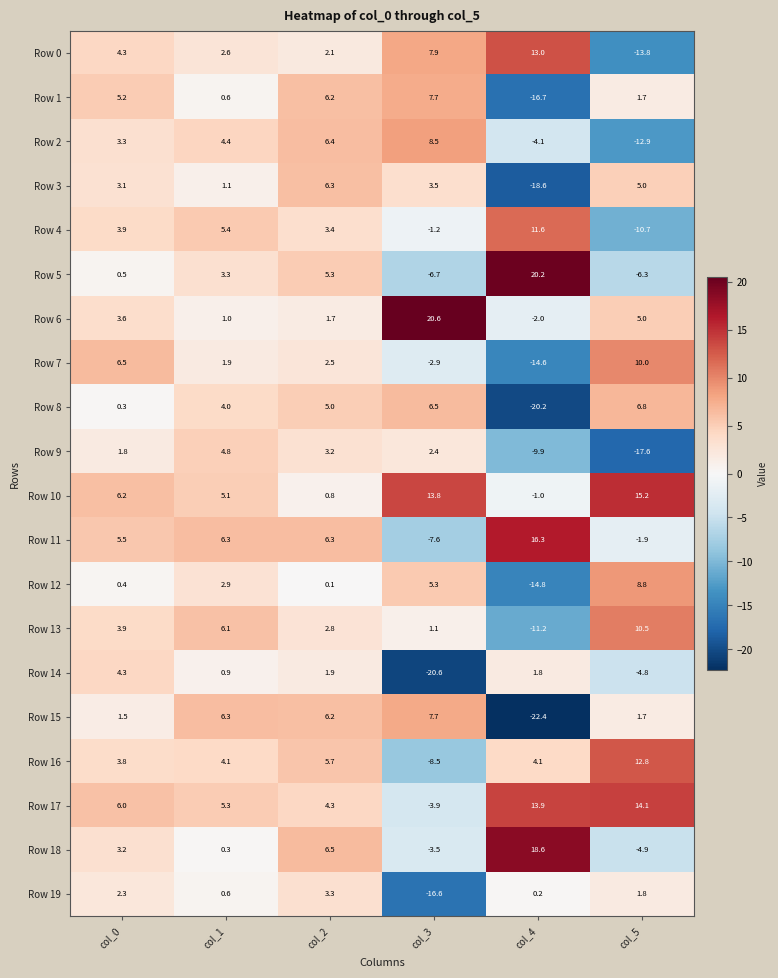

At which category does the chart reach its minimum across all series?

col_4